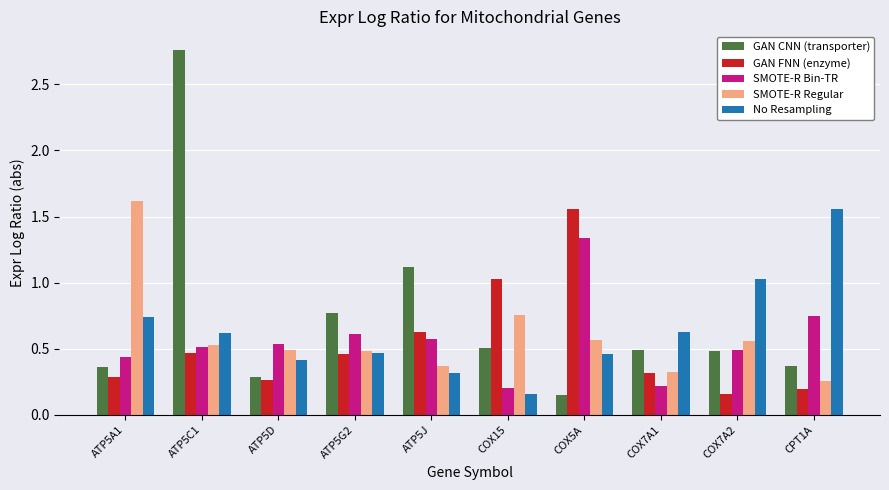

At which category is the sum across all series the highest?

ATP5C1